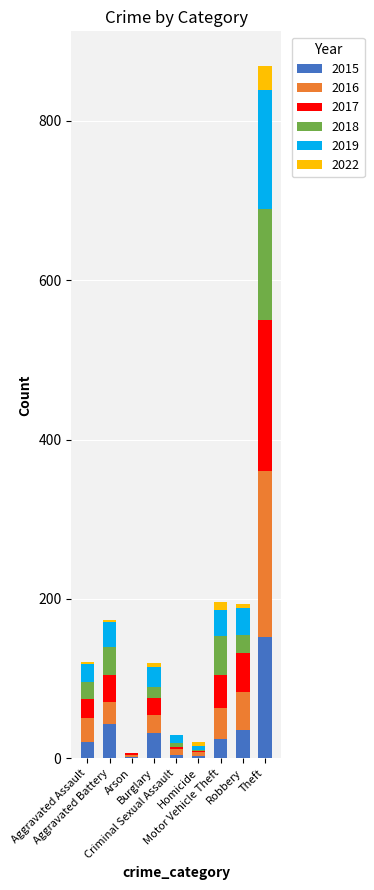

What is the highest value of the 2015 series?

152